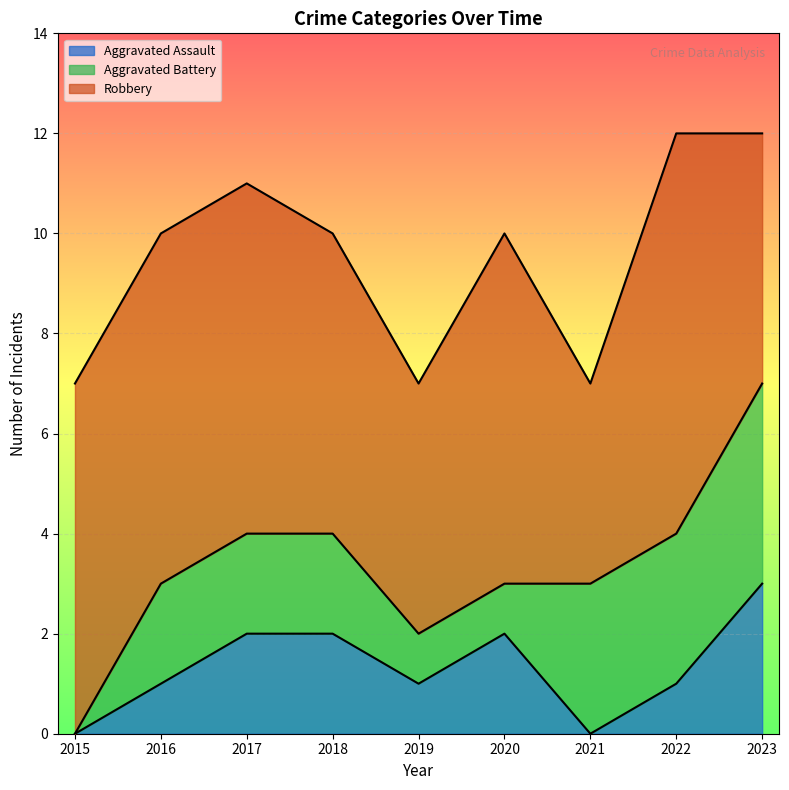

How many Aggravated Battery values are between 1 and 3?

7